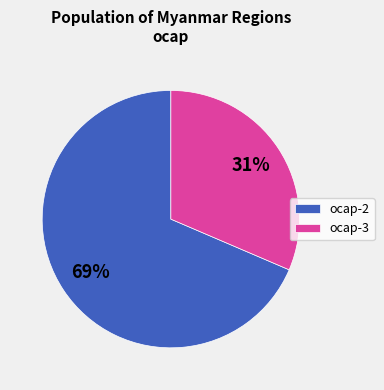

Is there any slice that represents more than half of the pie?

Yes